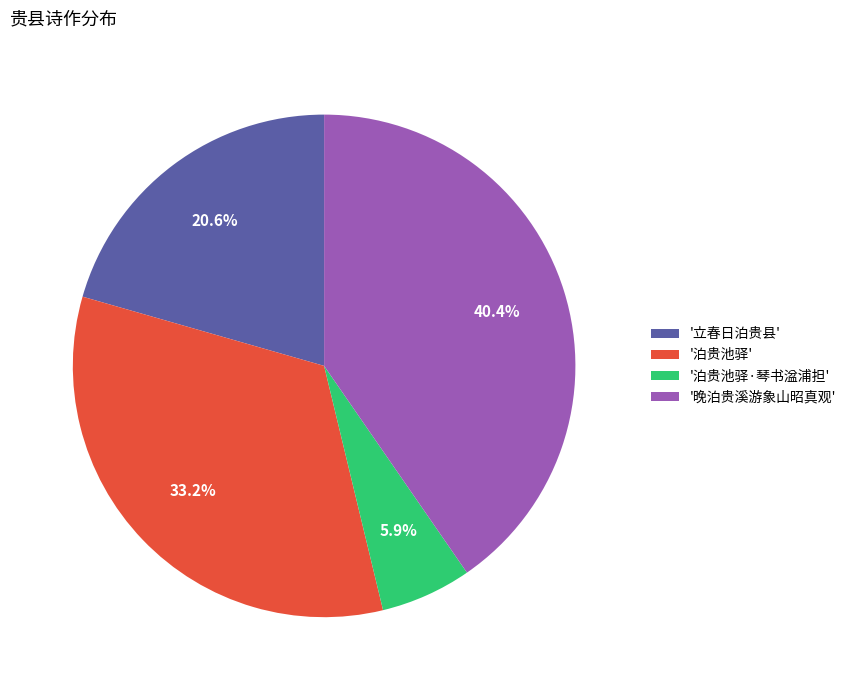

Combined, do '立春日泊贵县' and '泊贵池驿·琴书湓浦担' account for over 50%?

No